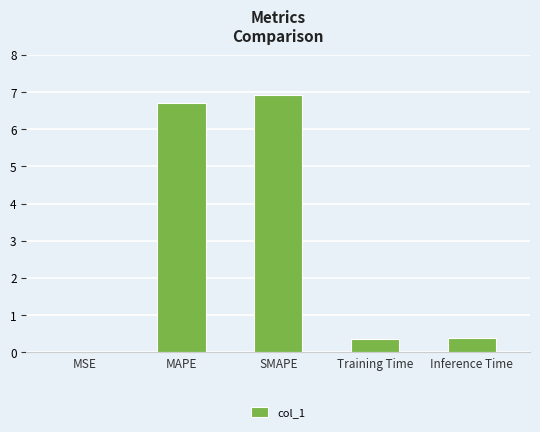

What is the sum of all values?

14.4